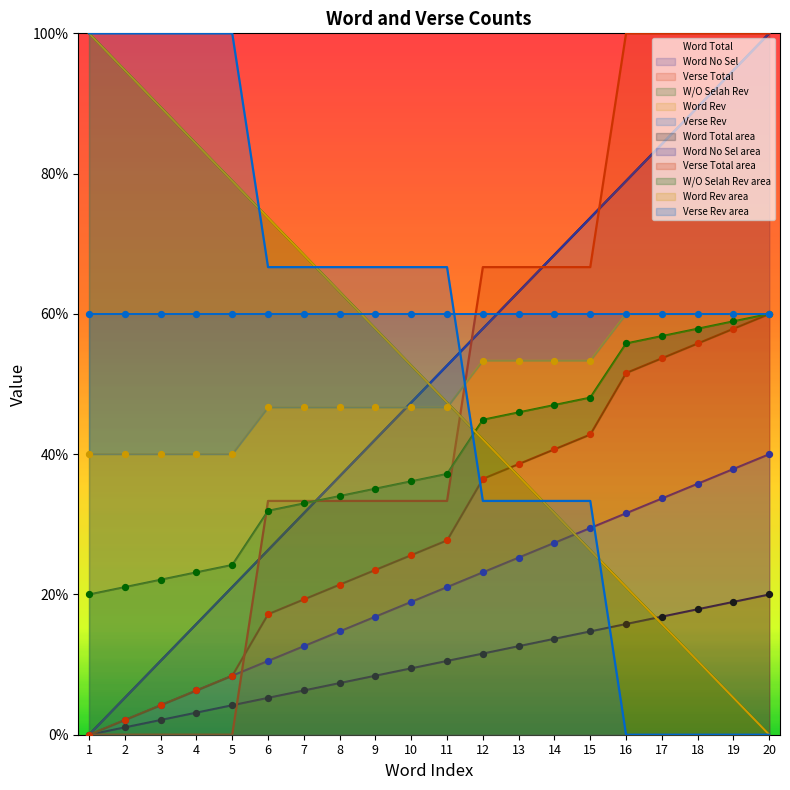

At which category is the sum across all series the highest?

20